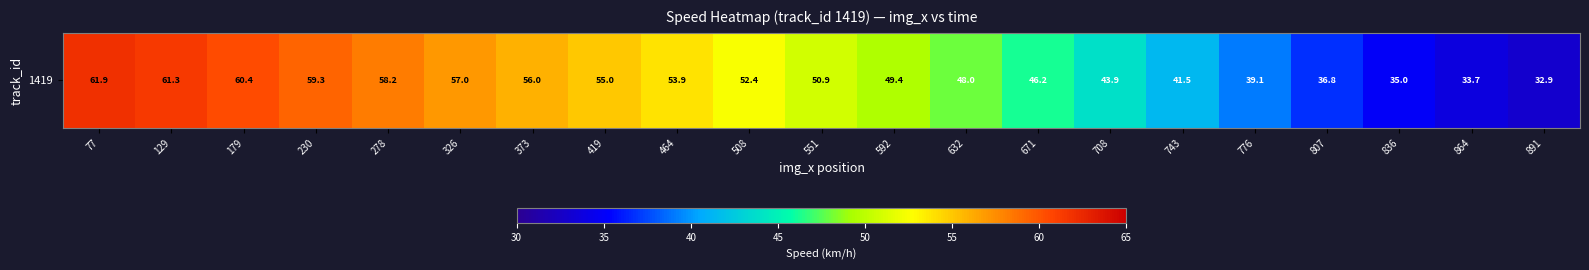

Which label corresponds to the smallest value in the chart?

891